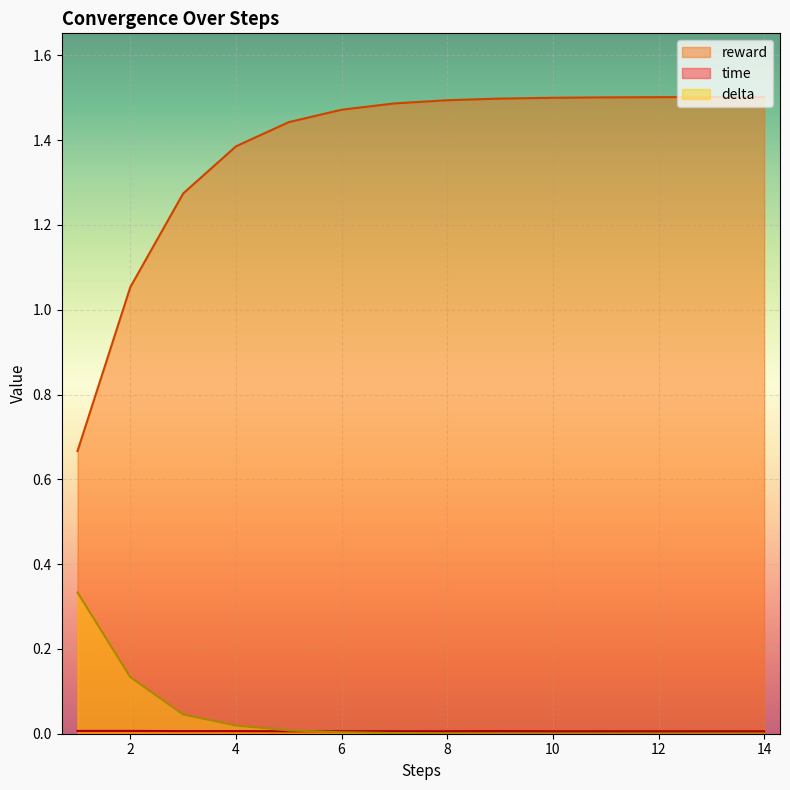

How many lines are shown in the chart?

3